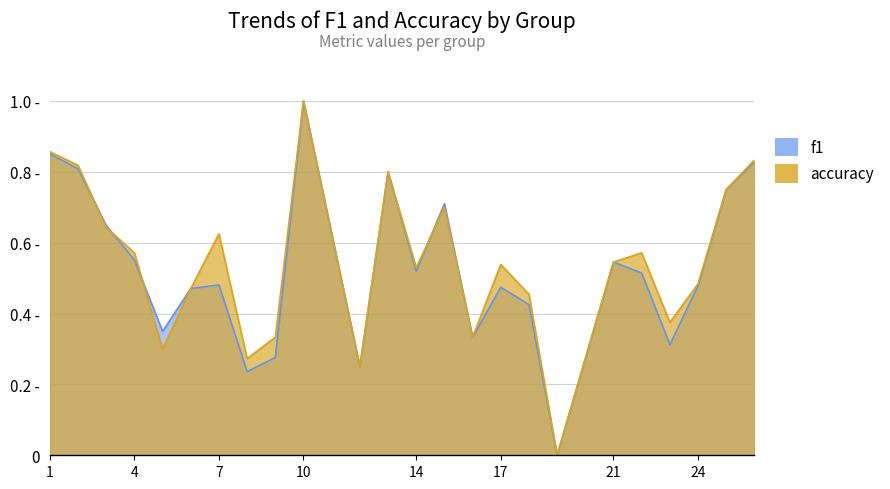

How many f1 values are between 0 and 1?

24